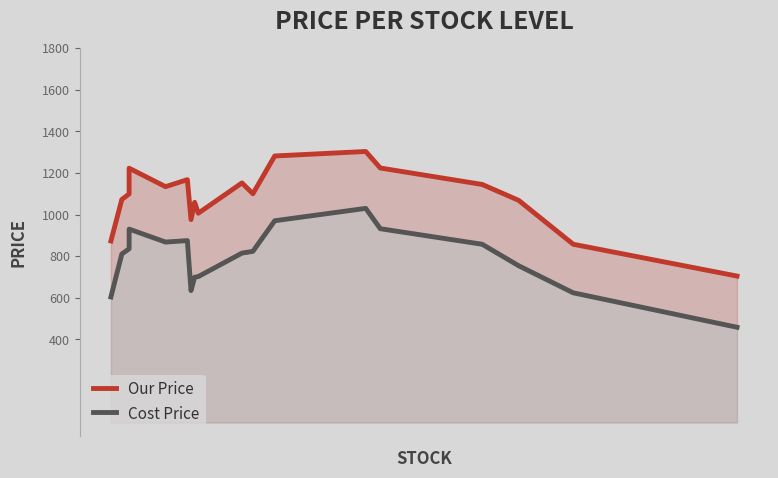

In Our Price, how many points are higher than both neighbors (excluding endpoints)?

5